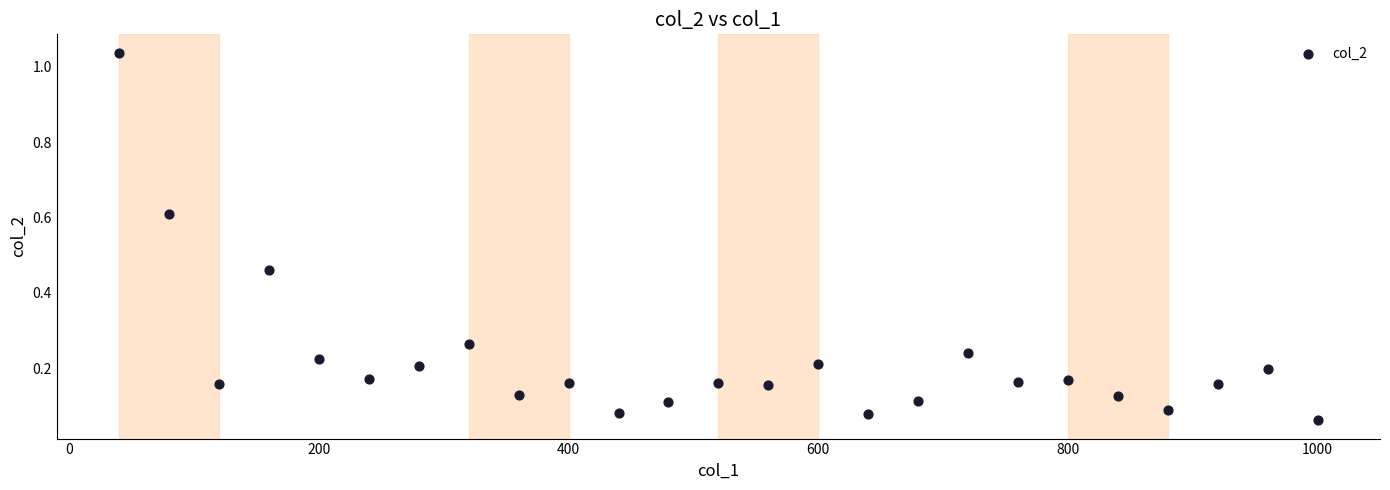

What is the range of X values (max minus min)?

960.0